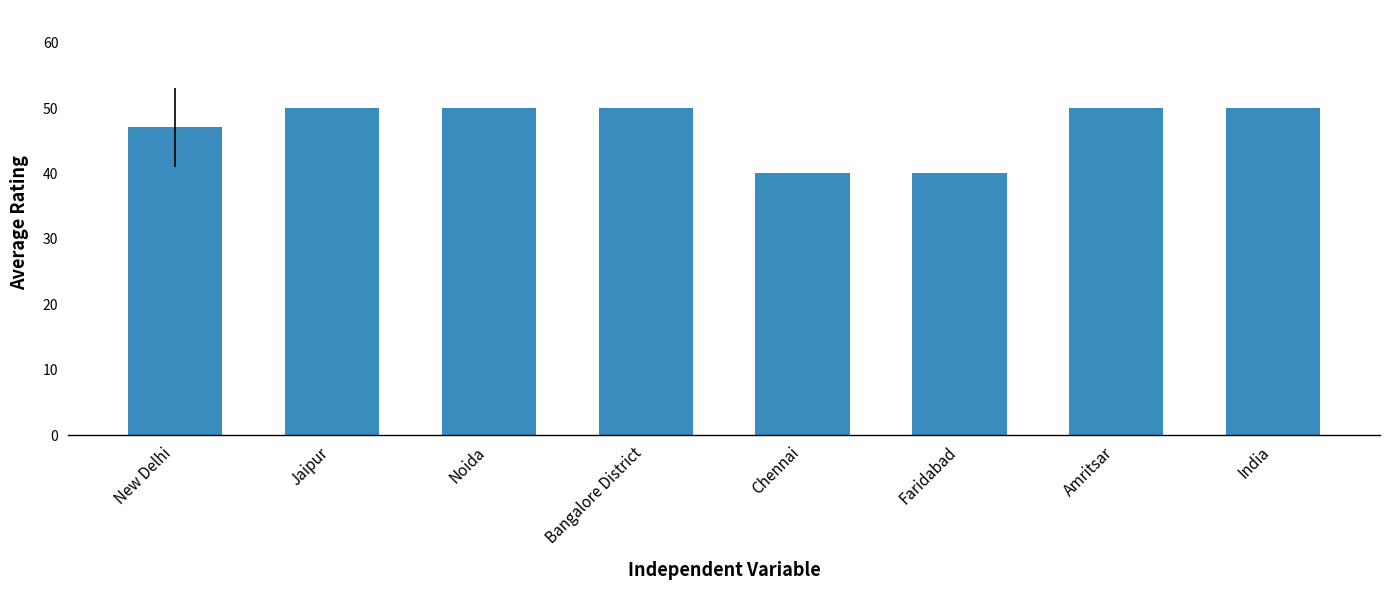

True or false: the data shows 40.0 at Chennai.

True